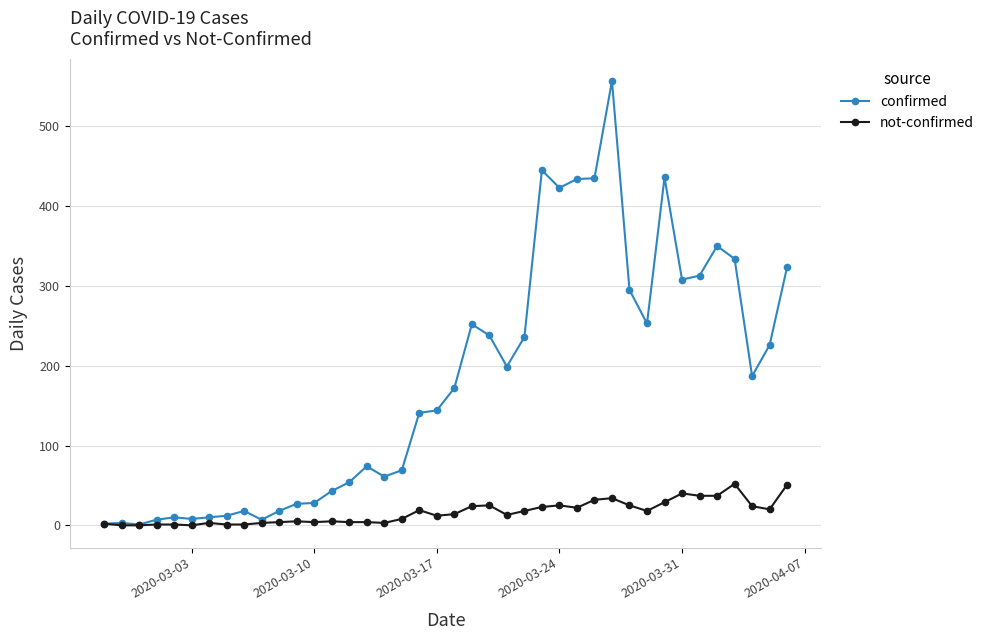

How many data points in confirmed are less than 172?

20